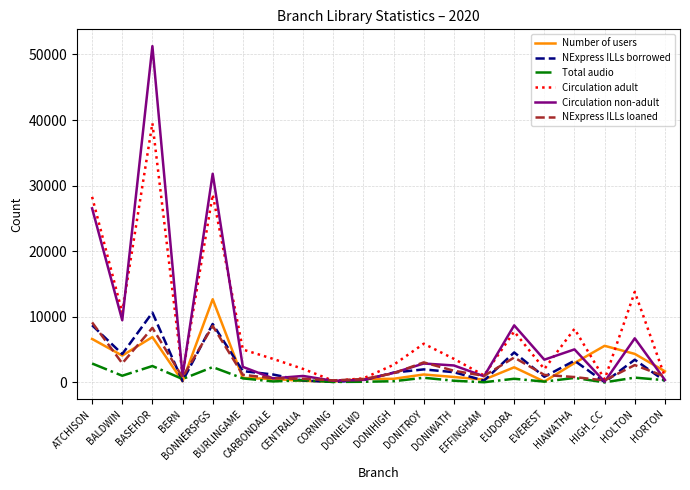

Which series has the largest range (max minus min)?

Circulation non-adult